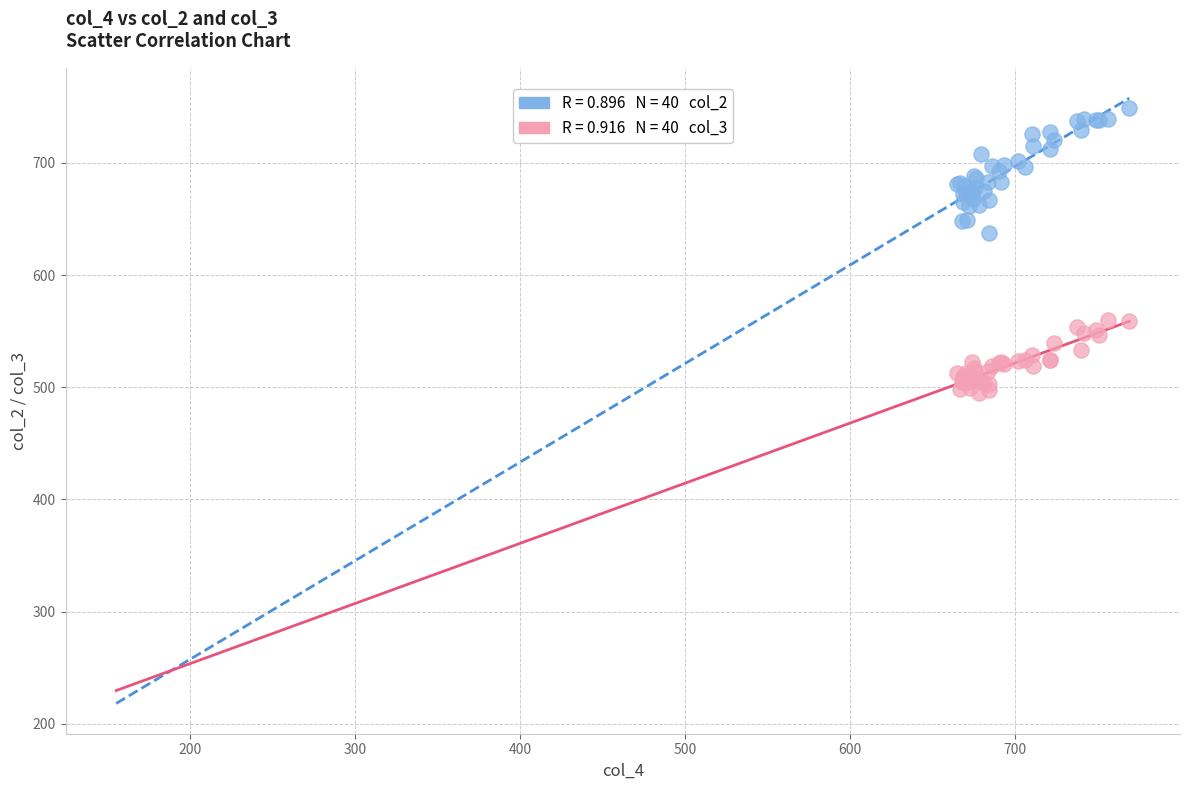

Across all series, what Y value is closest to 621?

637.6